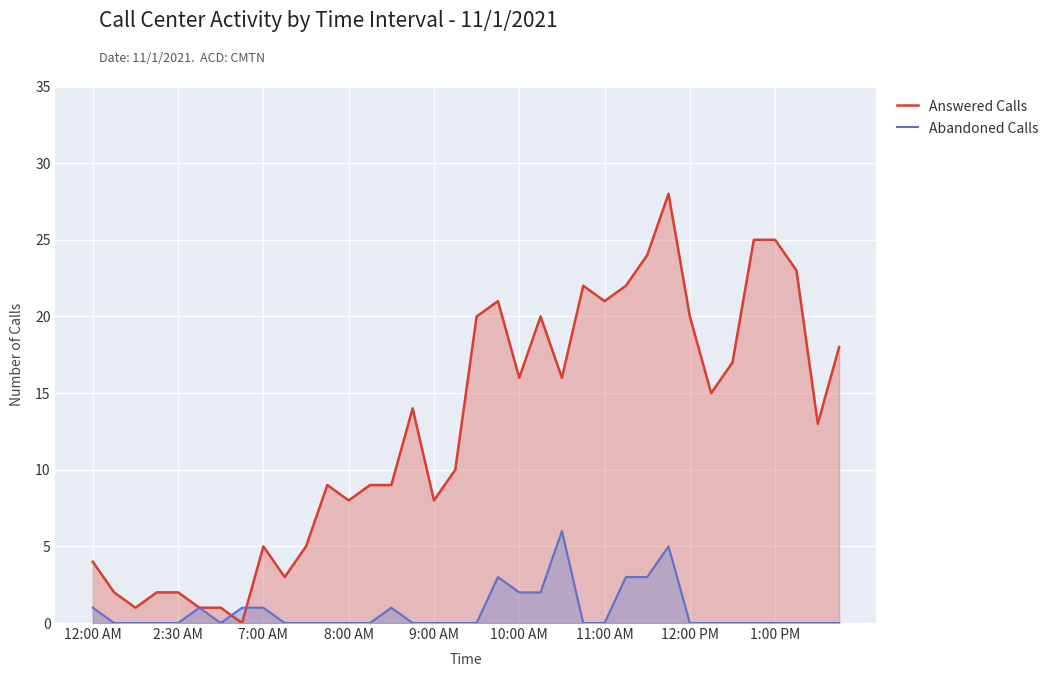

How many intersections are there between Answered Calls and Abandoned Calls?

2